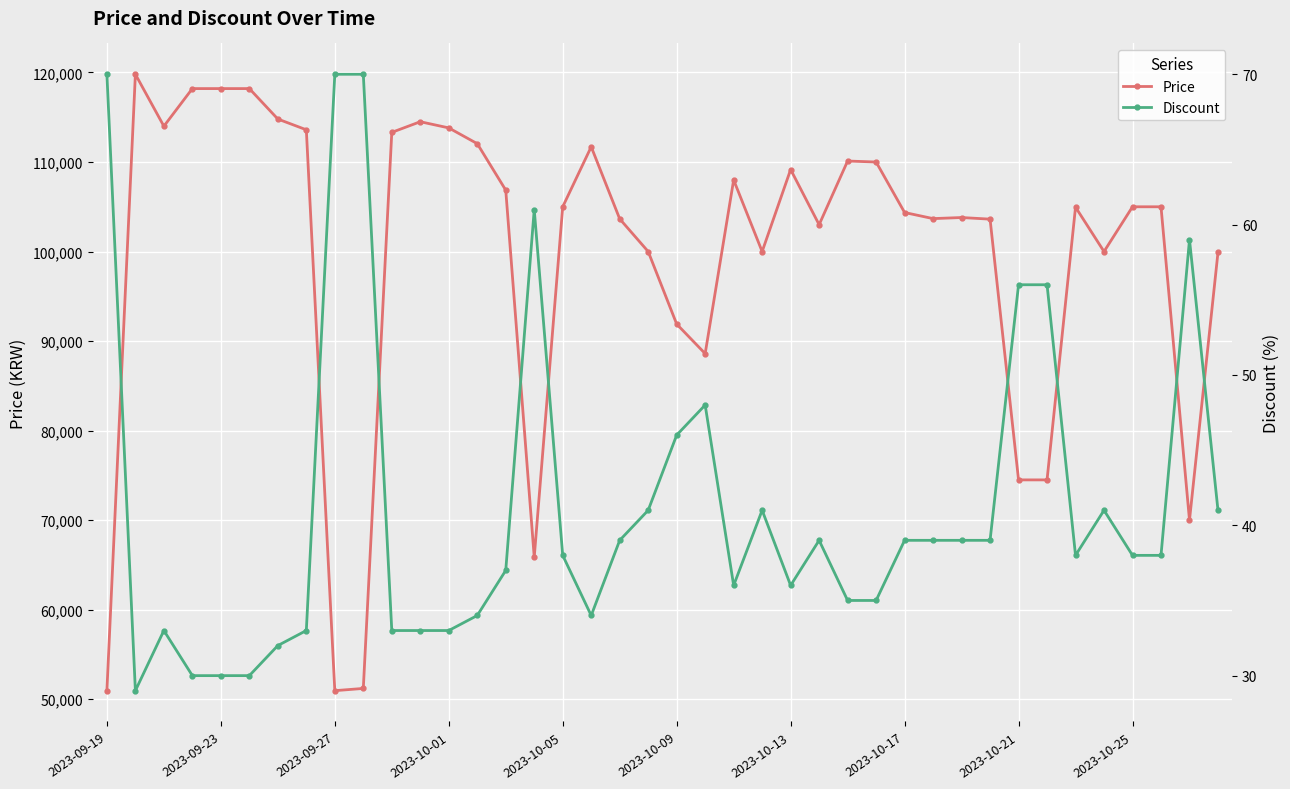

Is it true that Price equals 100000 at 35?

True